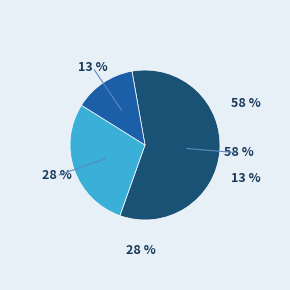

Is there any slice that represents more than half of the pie?

Yes